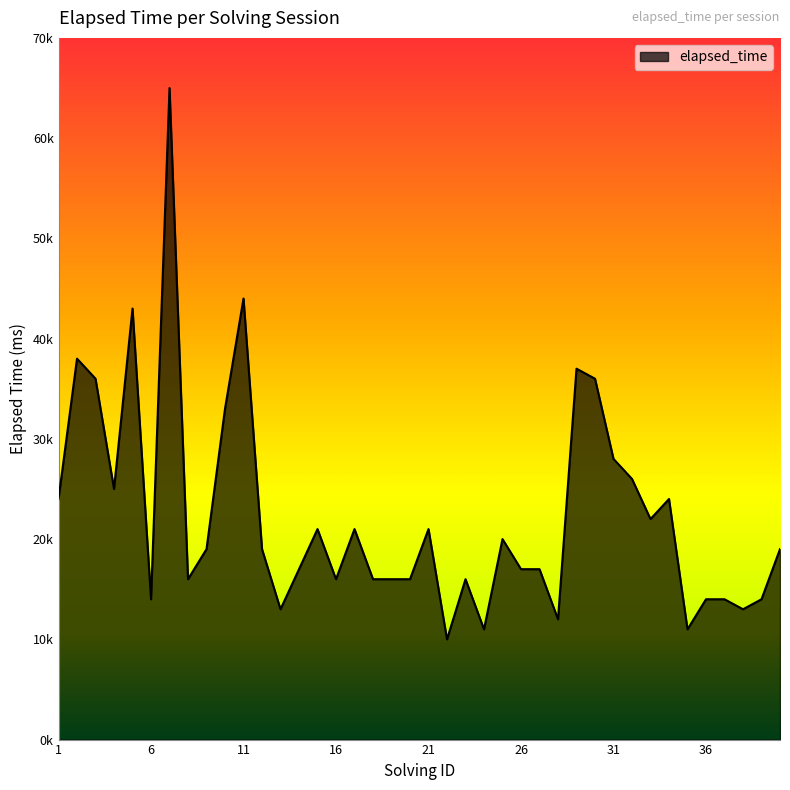

List the labels in order of value, largest first.

7, 11, 5, 2, 29, 3, 30, 10, 31, 32, 4, 1, 34, 33, 15, 17, 21, 25, 9, 12, 40, 14, 26, 27, 8, 16, 18, 19, 20, 23, 6, 36, 37, 39, 13, 38, 28, 24, 35, 22